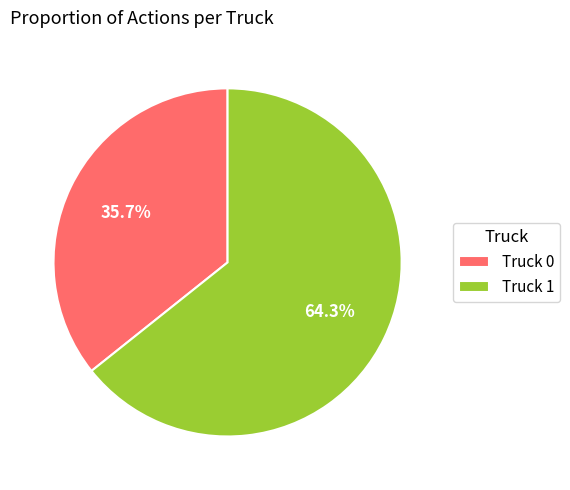

What is the largest slice in the pie chart?

Truck 1